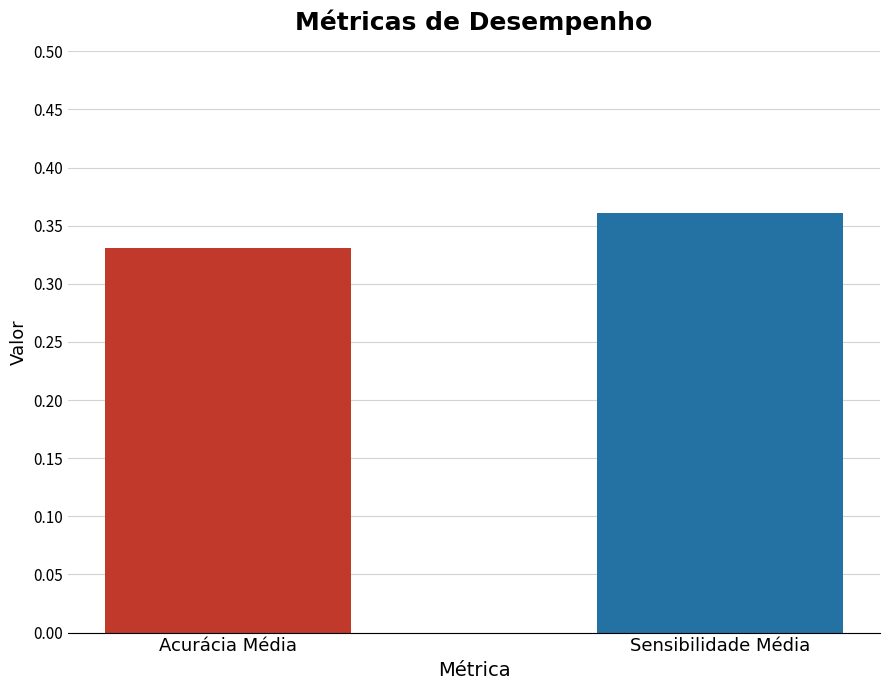

What position from the left is Acurácia Média?

1